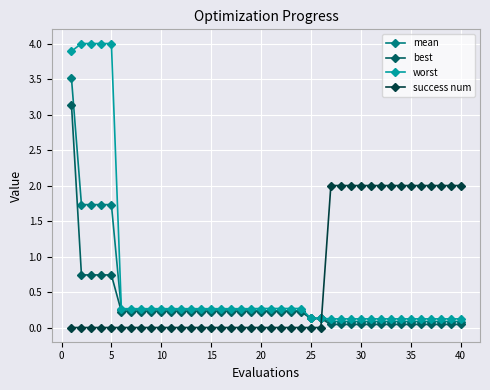

True or false: mean and success num intersect in this chart.

True